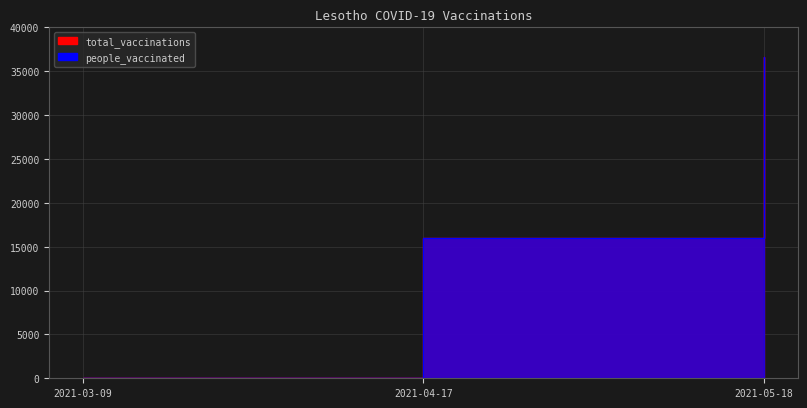

At how many categories does at least one series exceed 17859?

1